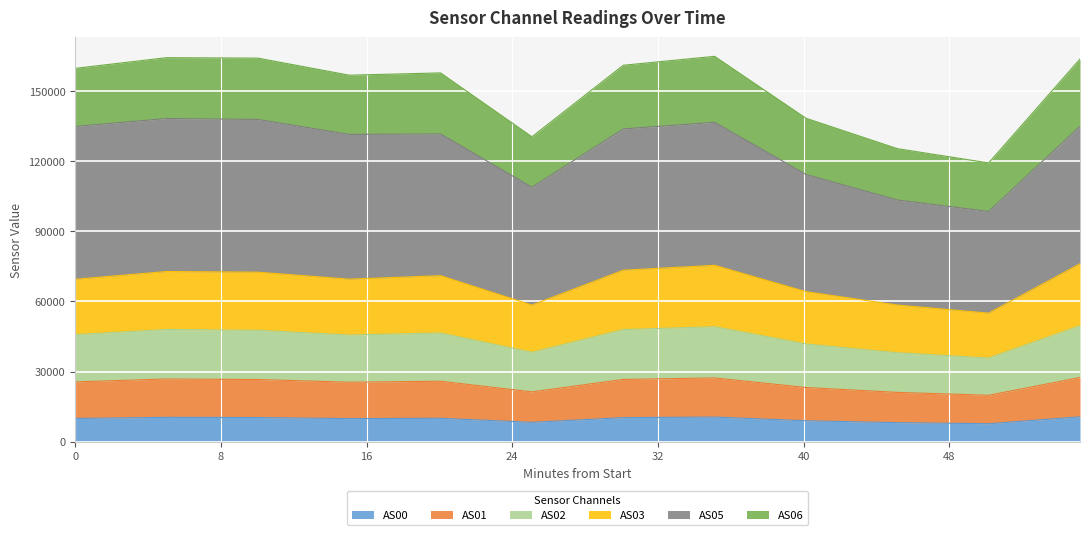

What is the lowest value of the AS00 series?

7644